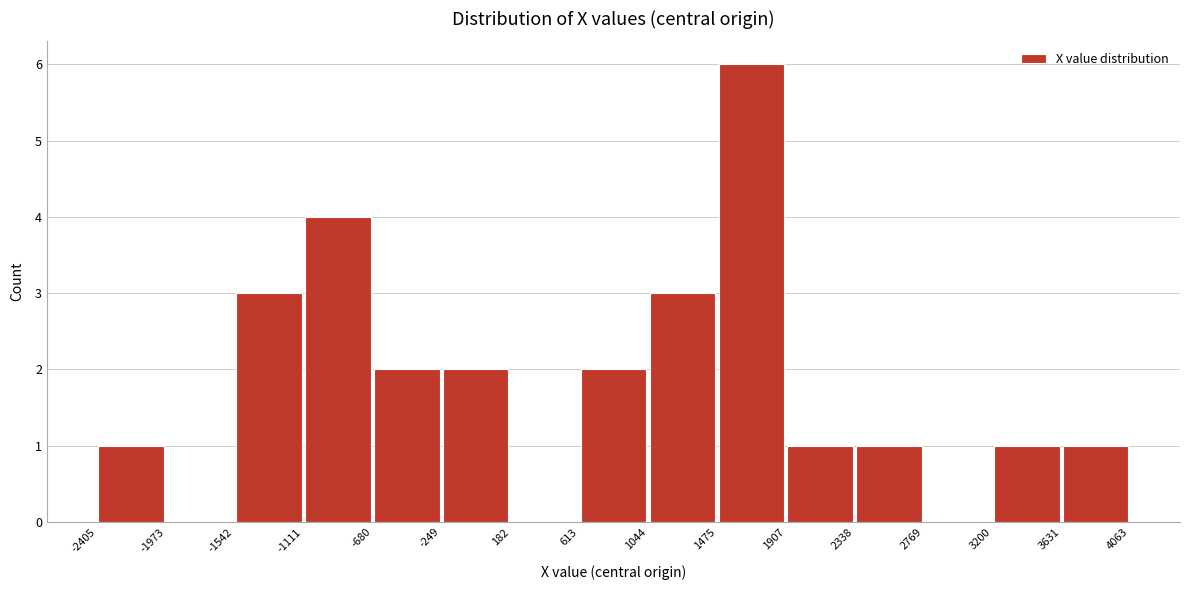

How tall is the bar that spans 3631 to 4063 on the x-axis? The values are not printed on the chart, so give them approximately, as read against the axis.

1